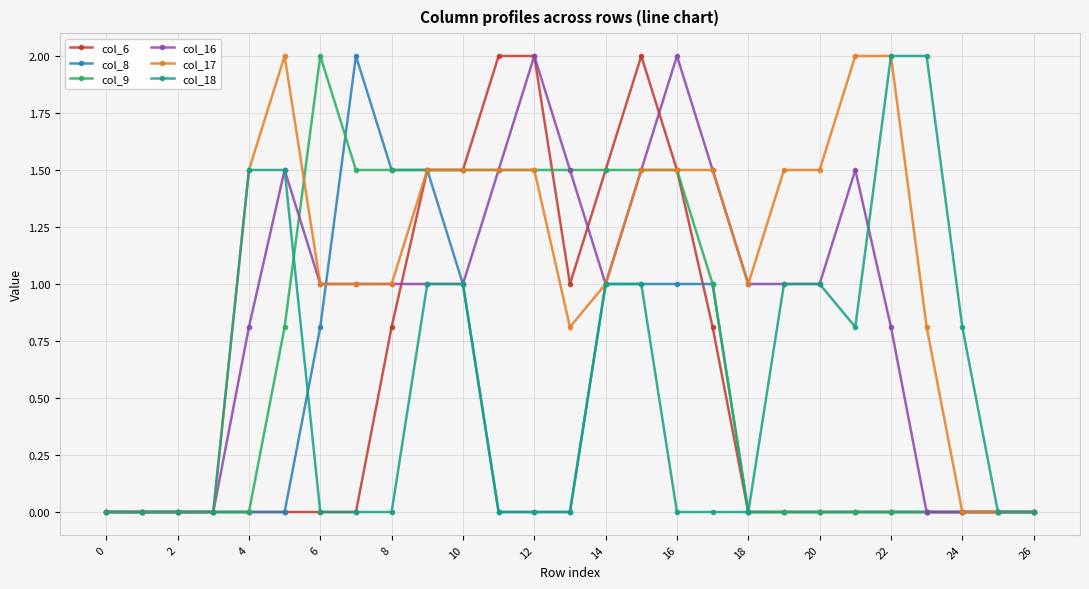

True or false: col_16 has more than 0 interior local peaks.

True